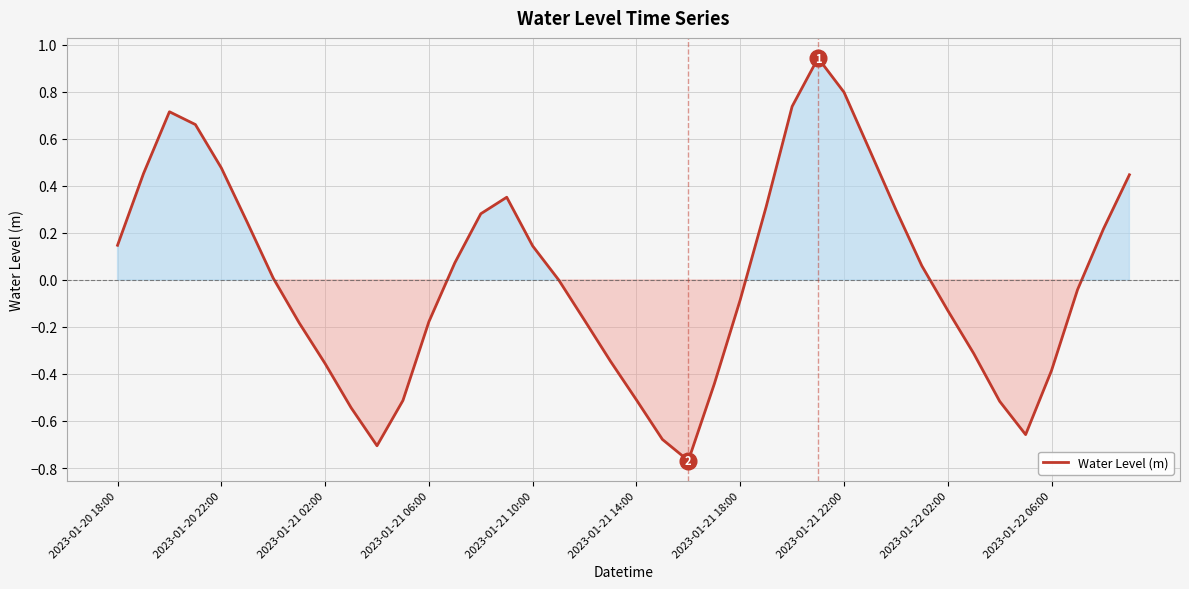

How many lines are shown in the chart?

1